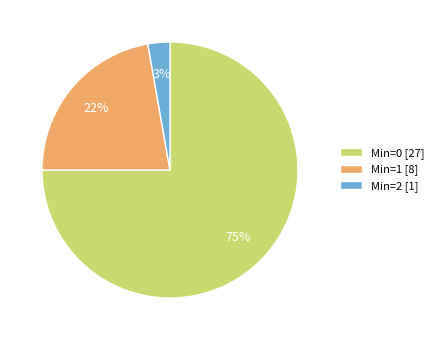

What is the smallest slice in the pie chart?

Min=2 [1]